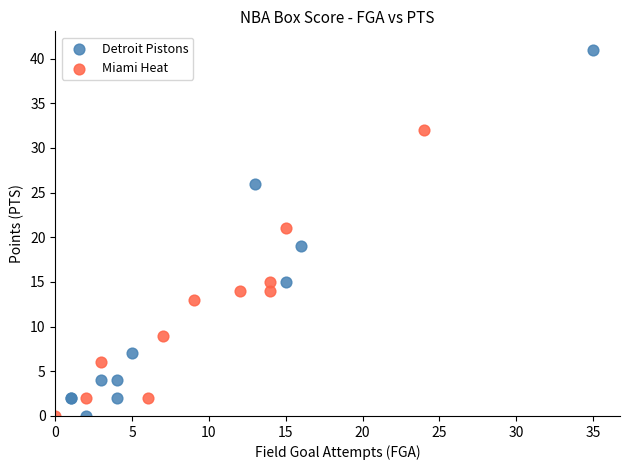

Which series has the widest spread of Y values?

Detroit Pistons